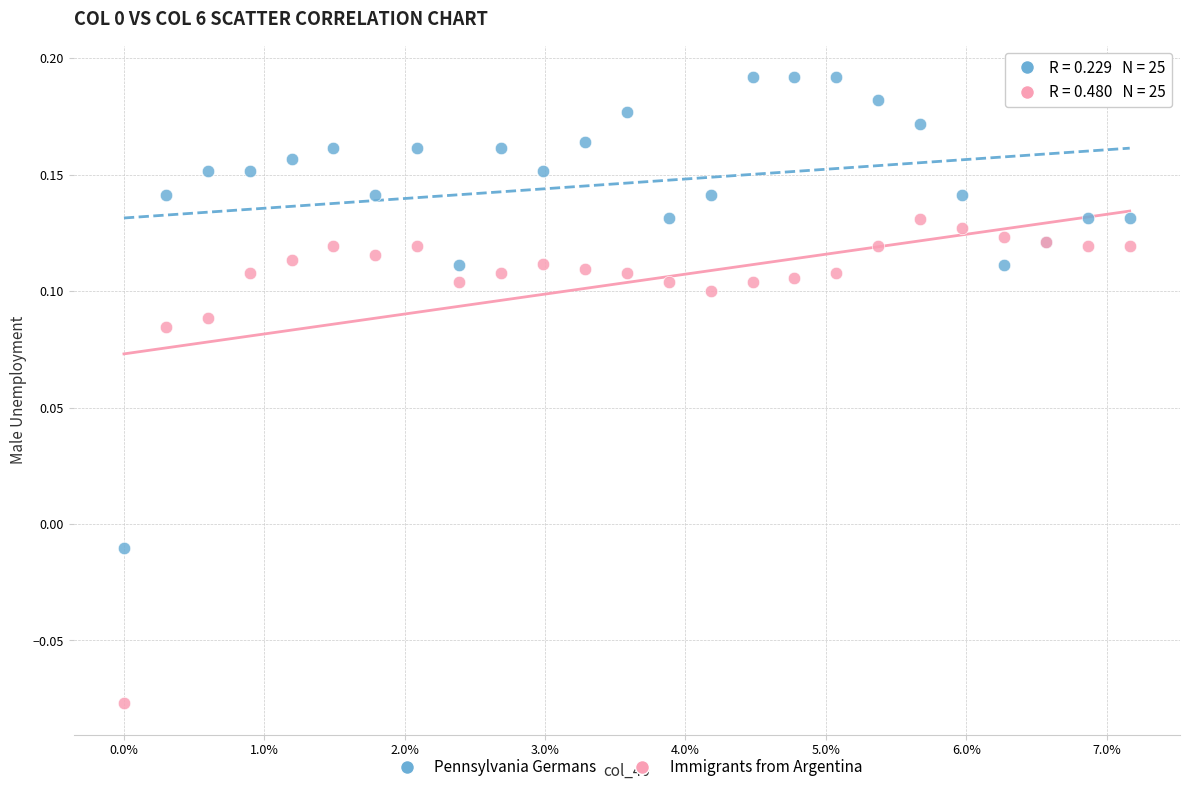

Which series has the largest Y range (max minus min)?

Immigrants from Argentina